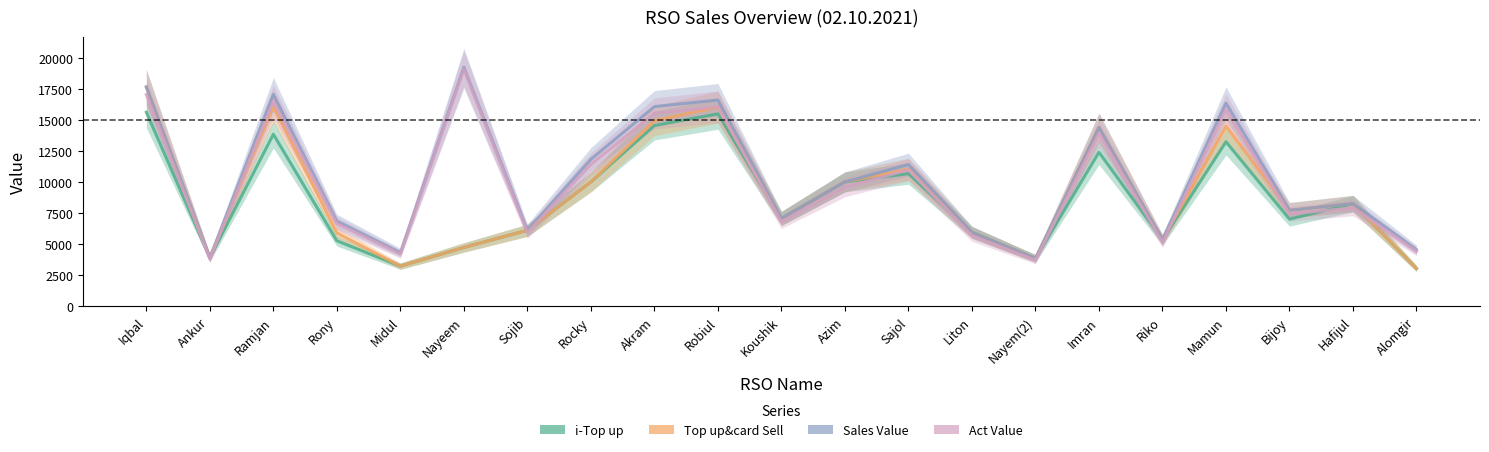

Is it true that i-Top up equals 6607.2 at Nayem(2)?

False